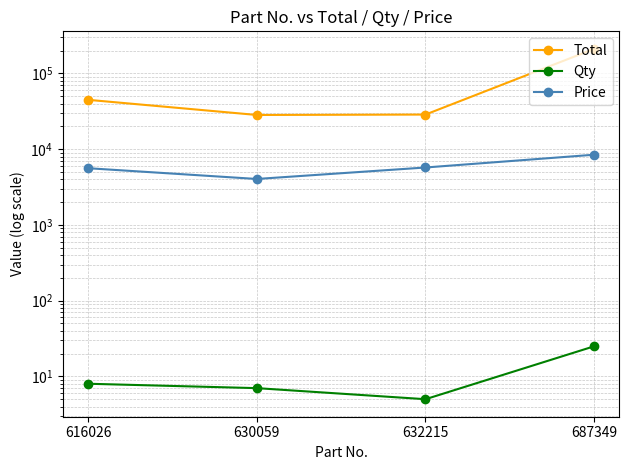

True or false: Price and Total intersect in this chart.

False